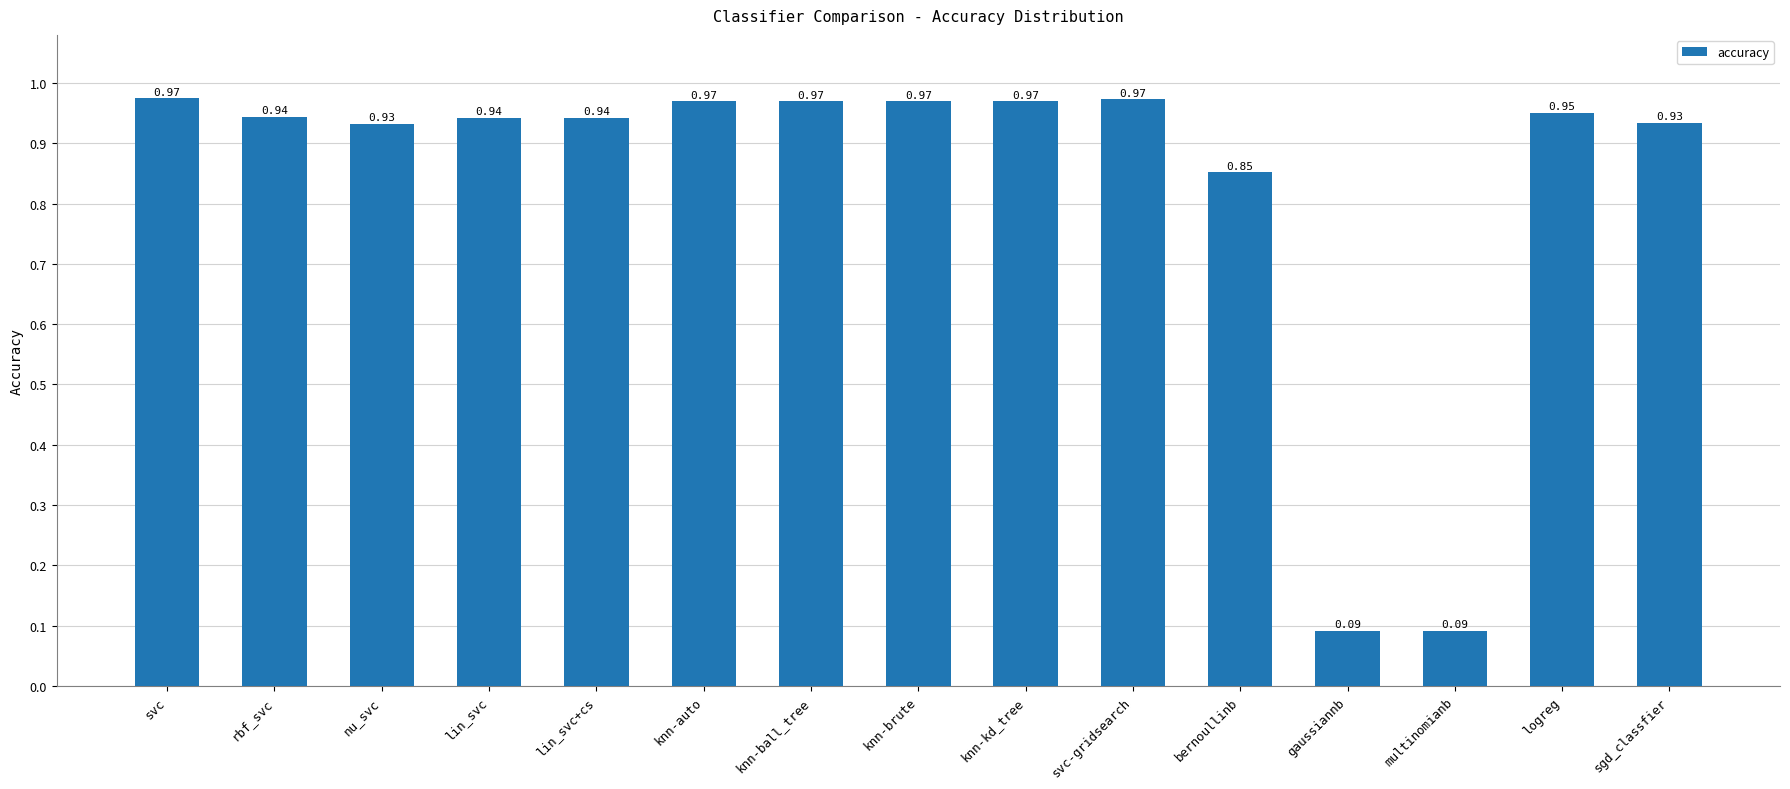

What is the sum of all values?

12.5